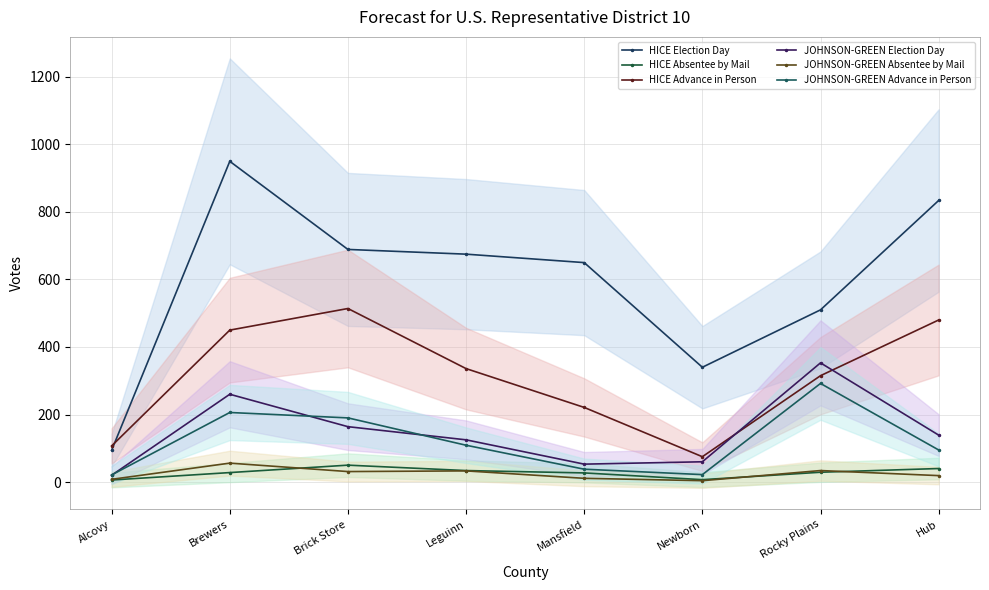

What is the difference between the JOHNSON-GREEN Advance in Person values at Hub and Brewers?

111